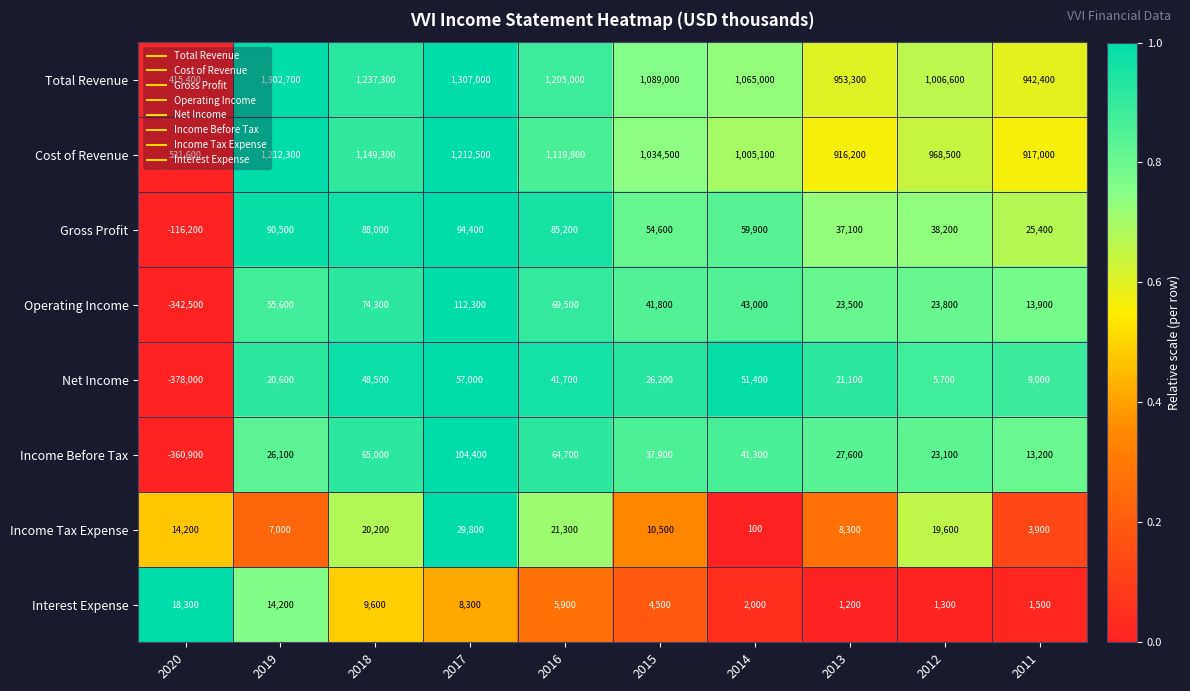

What is the approximate value of Gross Profit at 2012, to the nearest 50?

38200